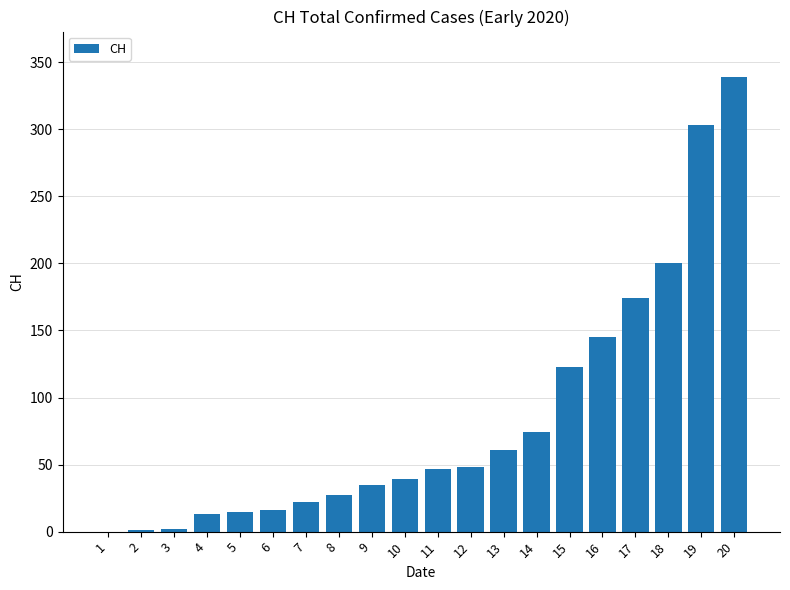

Which label corresponds to the largest value in the chart?

20